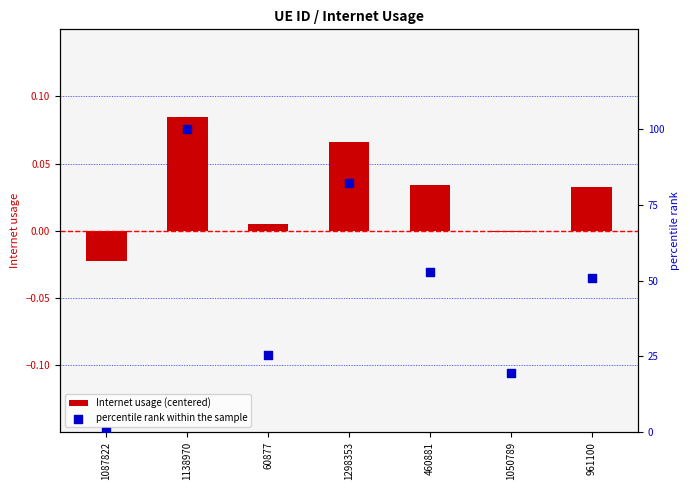

Which series contains the lowest Y value?

Internet usage (centered)